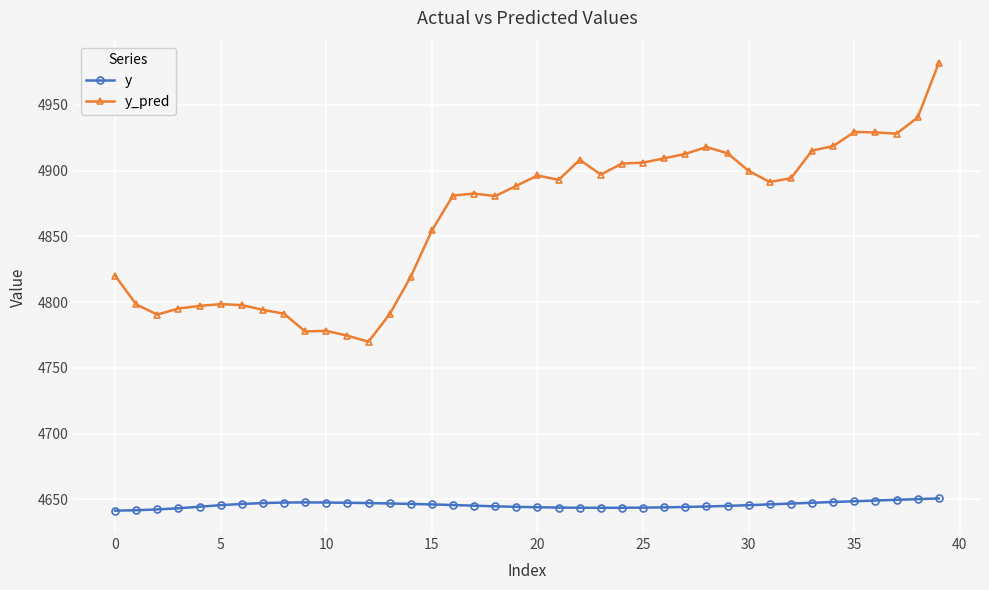

True or false: y and y_pred cross at least once.

False